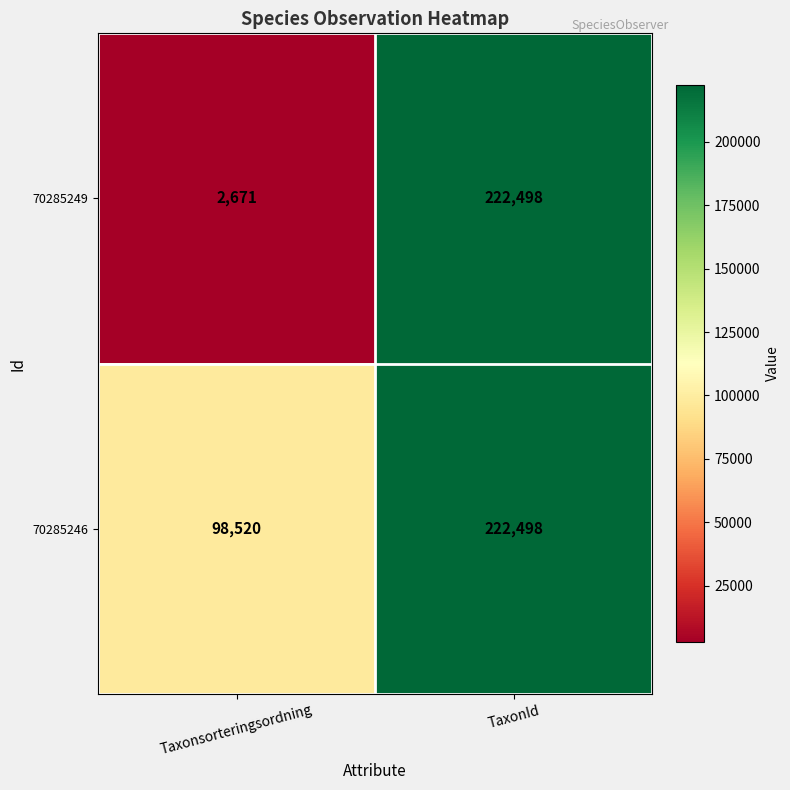

Which series has the largest range (max minus min)?

70285249